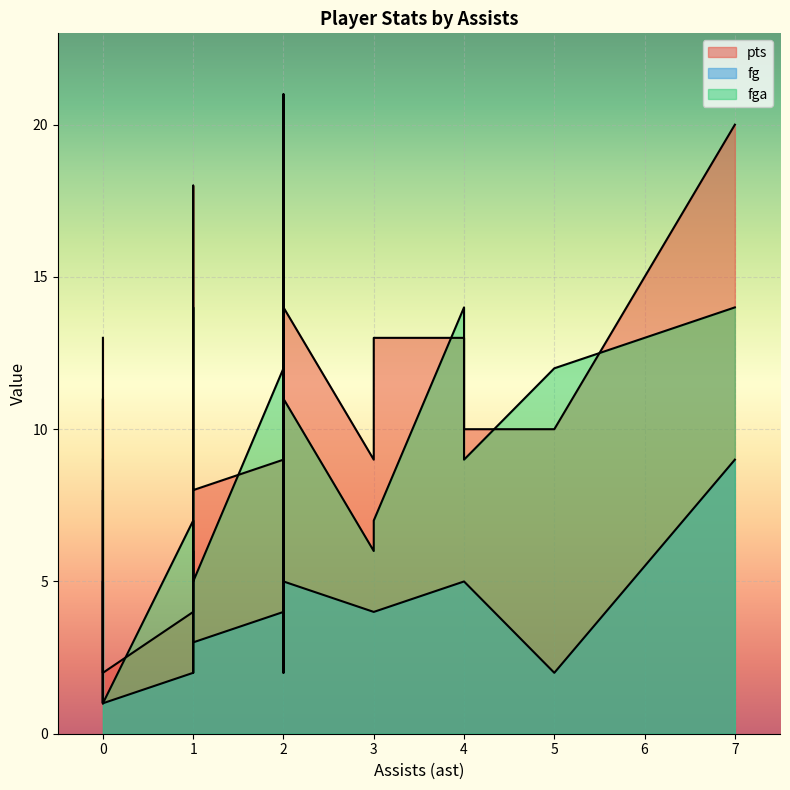

What are all the series names shown in the legend?

pts, fg, fga